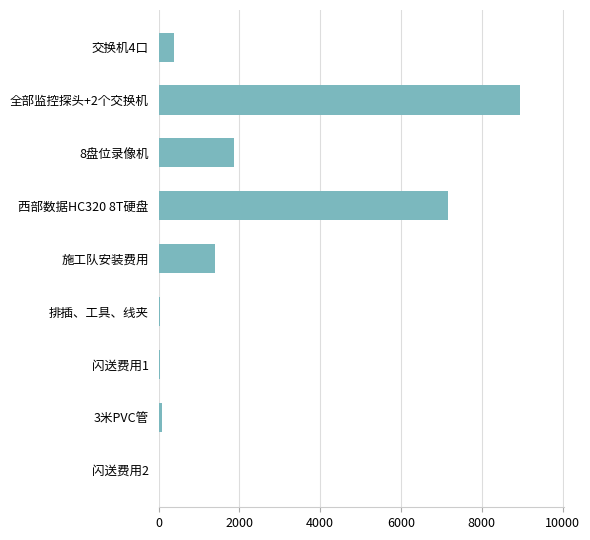

What is the change in value from 交换机4口 to 8盘位录像机?

+1485